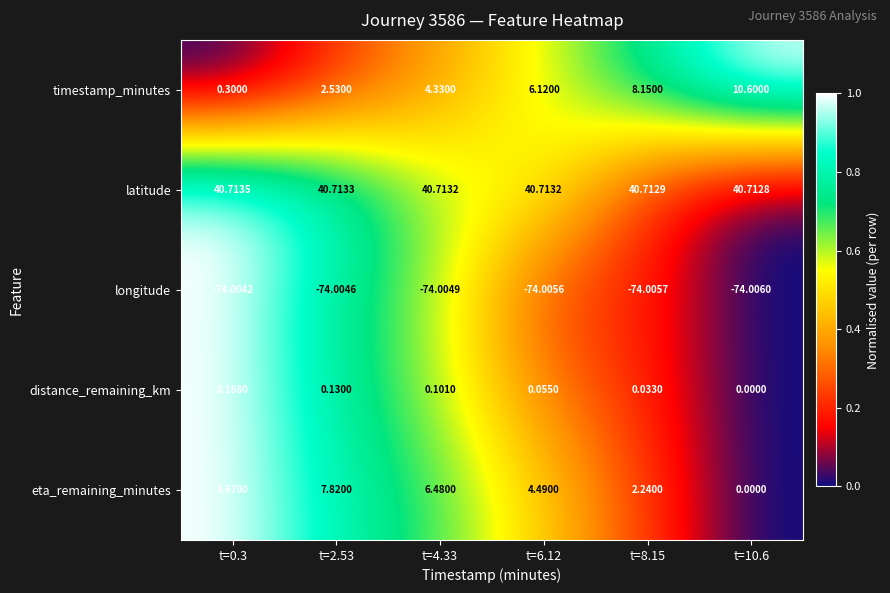

Which series has the largest range (max minus min)?

timestamp_minutes